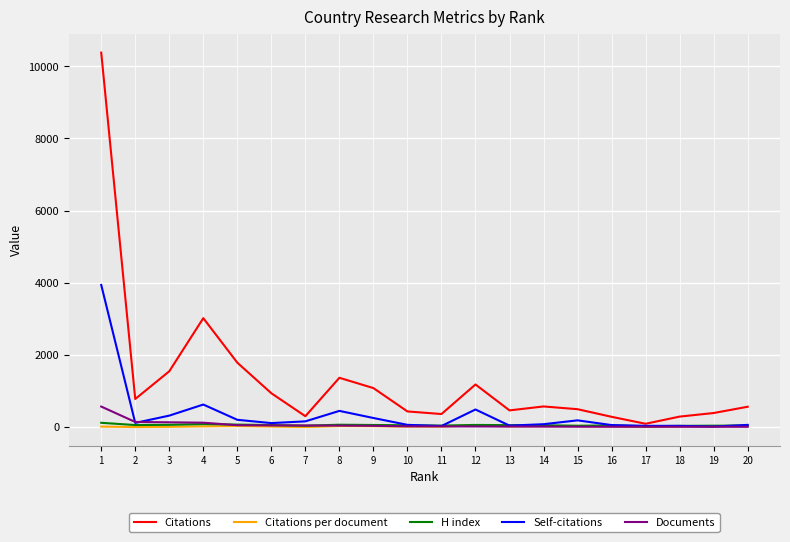

Which series has the largest total across all categories?

Citations